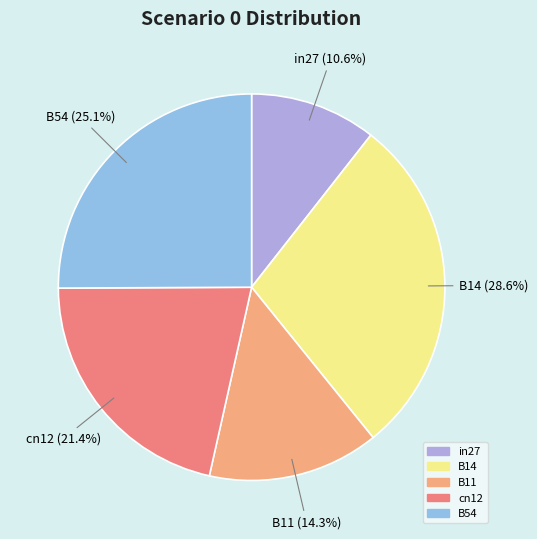

To the nearest percent, what is the average slice percentage?

20%